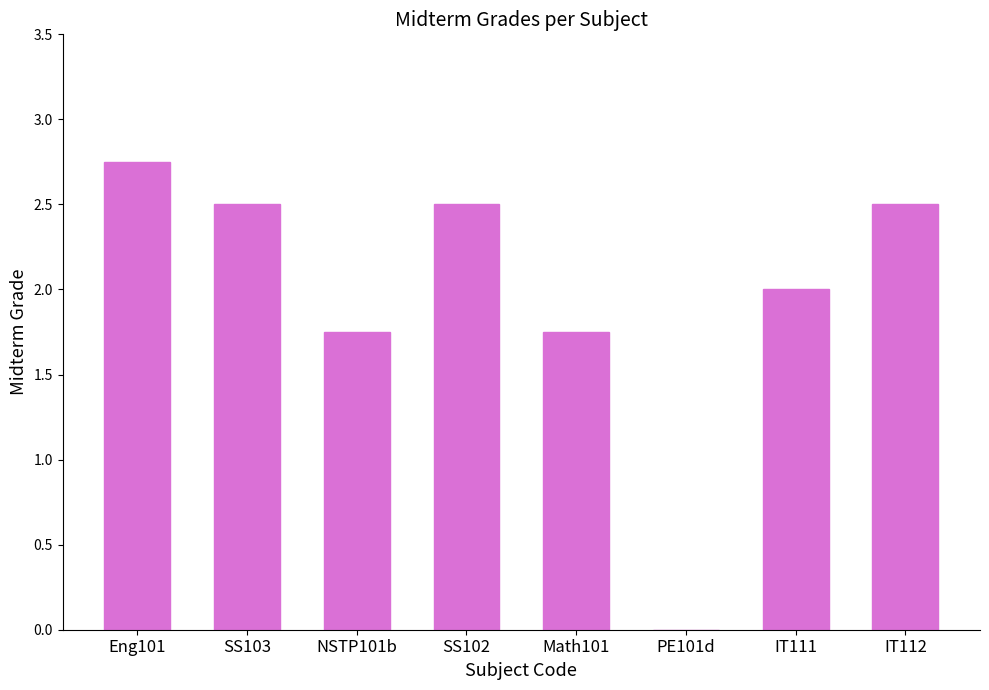

True or false: the data shows 2.5 at IT112.

True